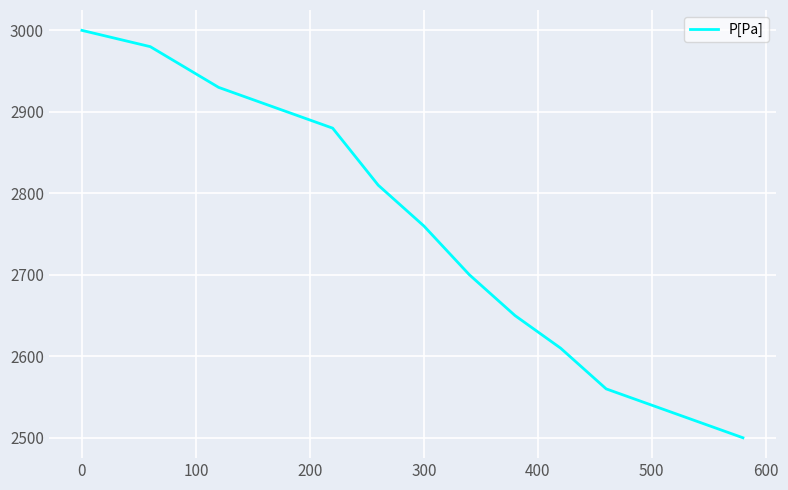

What is the smallest value displayed?

2500